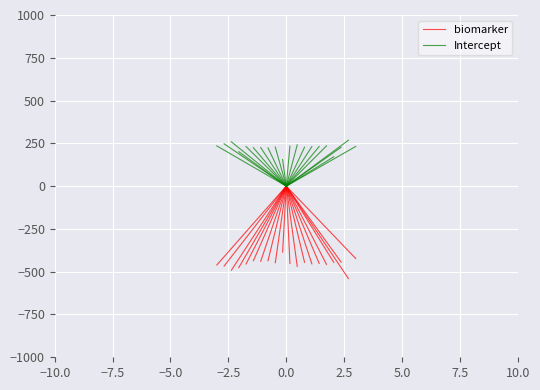

Count the number of data series in this chart.

2